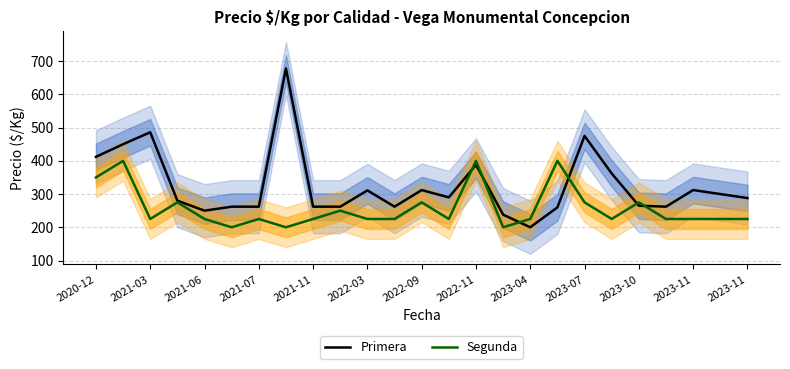

Is this an area chart (filled region under the line)?

No